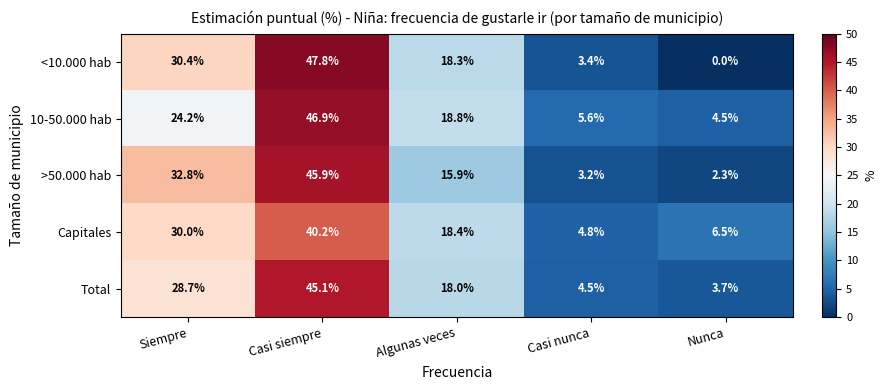

How many values in the Capitales series are below 18?

2